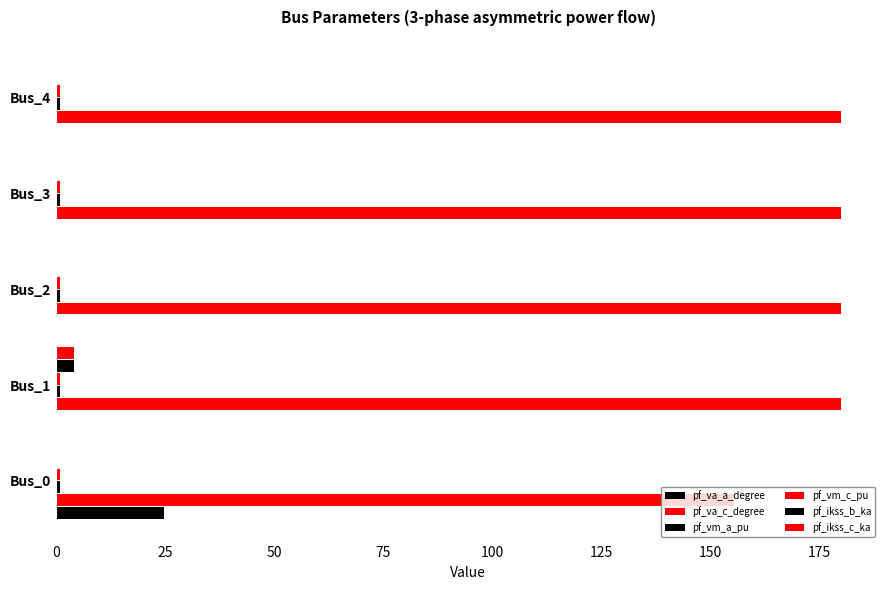

Count the pf_vm_c_pu values in the range 0 to 1.

5